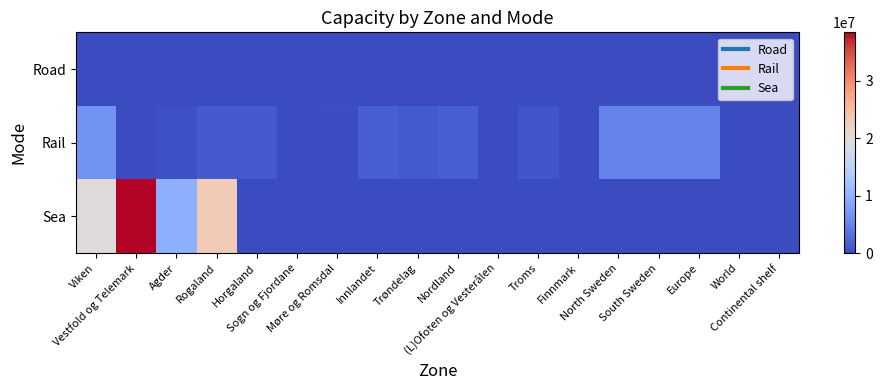

Between Trøndelag and North Sweden, which series saw the biggest shift?

Rail